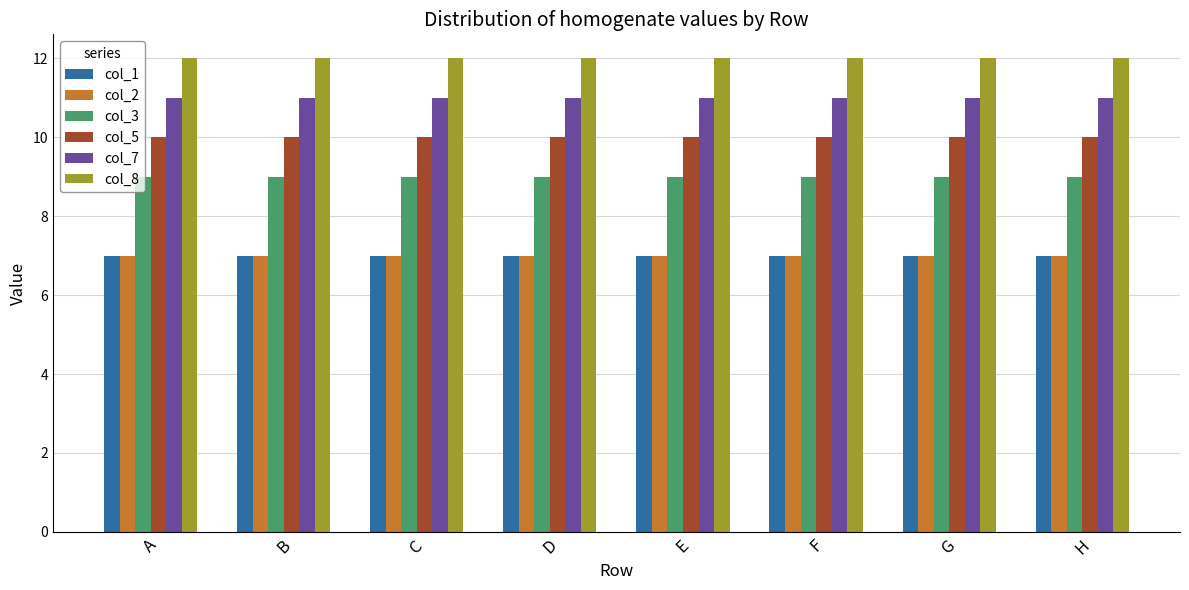

Is it true that col_1 equals 2 at D?

False